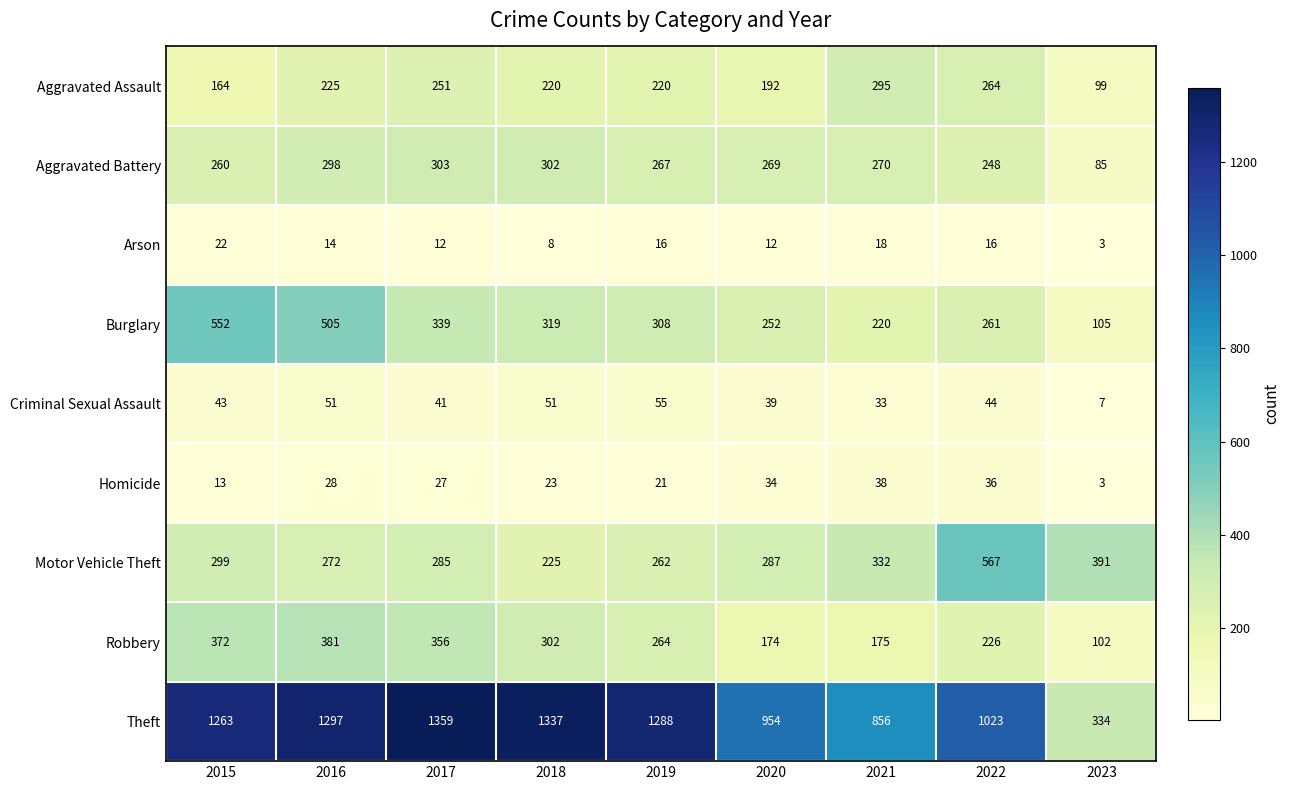

What is the minimum value for Aggravated Battery?

85